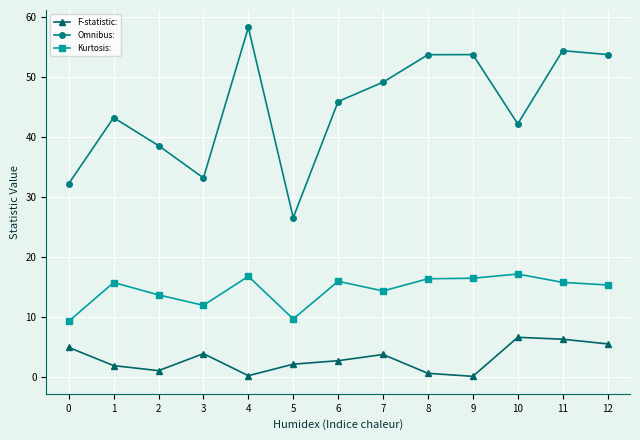

What is the lowest value of the Kurtosis: series?

9.2